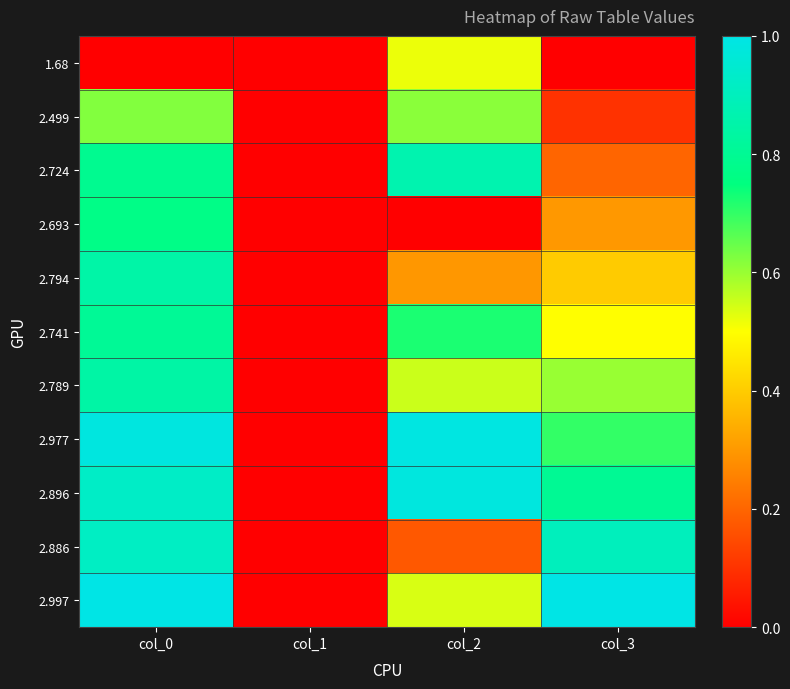

What is the difference between the highest and lowest values at col_3?

1.0